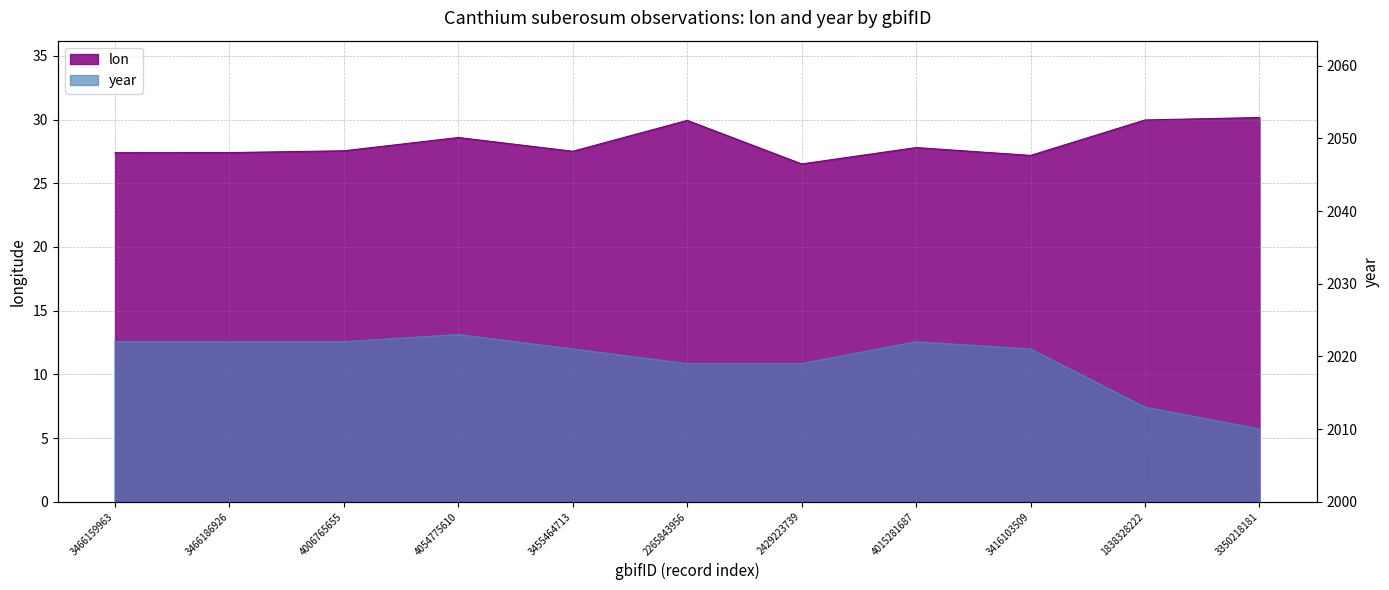

In lon, how many points are lower than both neighbors (excluding endpoints)?

3